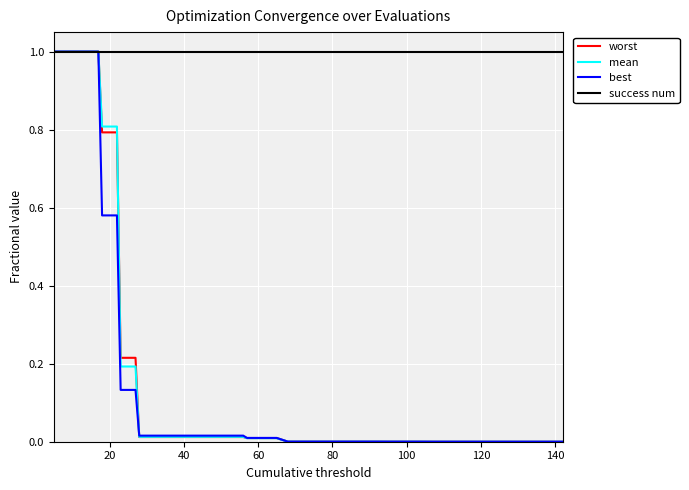

Which series has the largest total across all categories?

success num